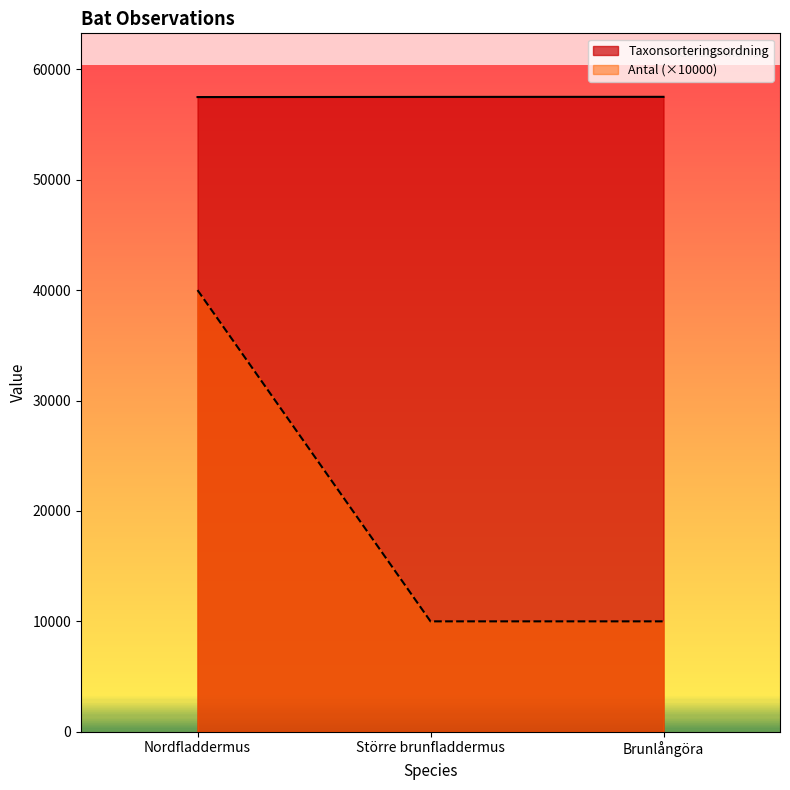

How many lines are shown in the chart?

2